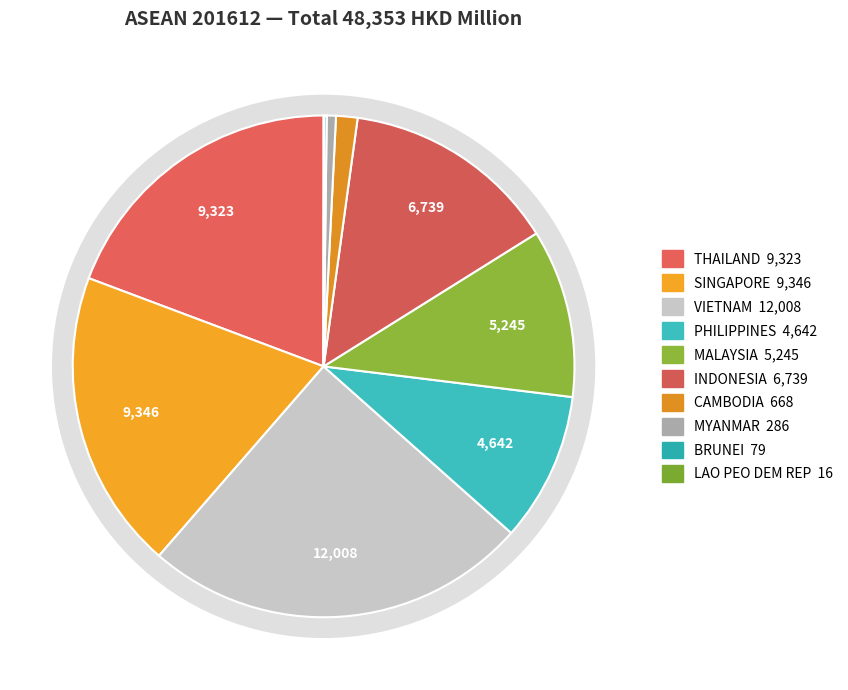

To the nearest percent, what is the difference between the largest and smallest slice percentages?

25%